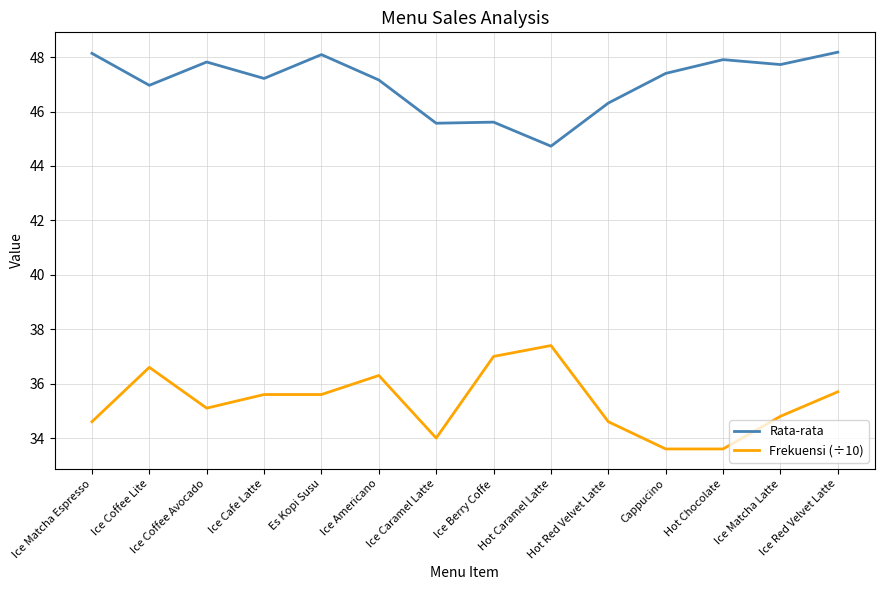

What is the difference between the maximum and minimum values in the Rata-rata series?

3.5